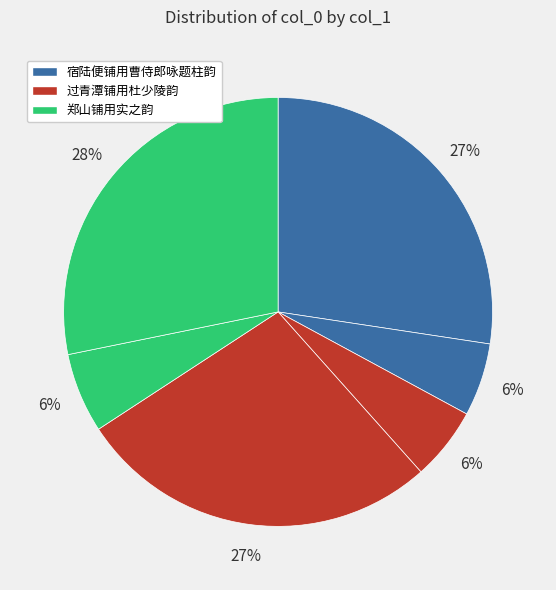

To the nearest percent, what is the average slice percentage?

17%